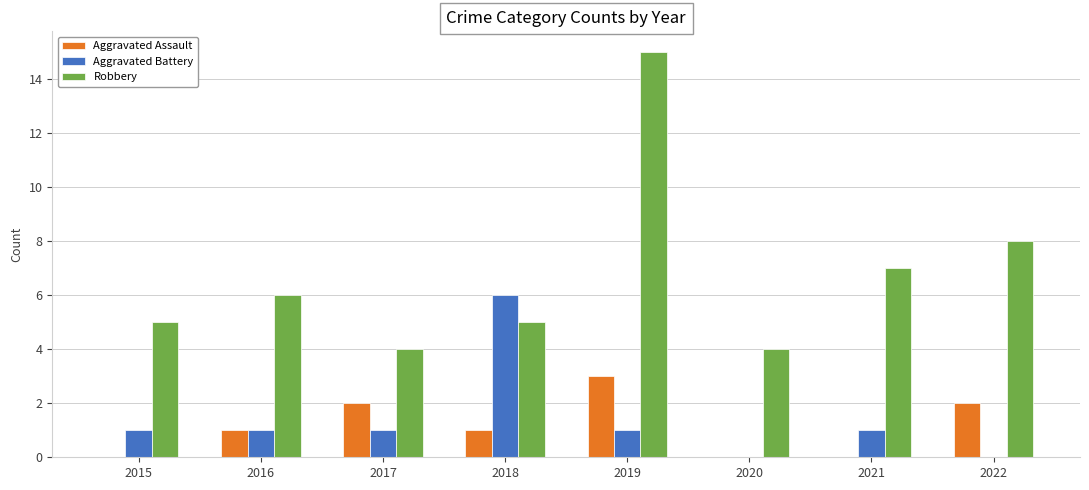

How many series are shown in this chart?

3